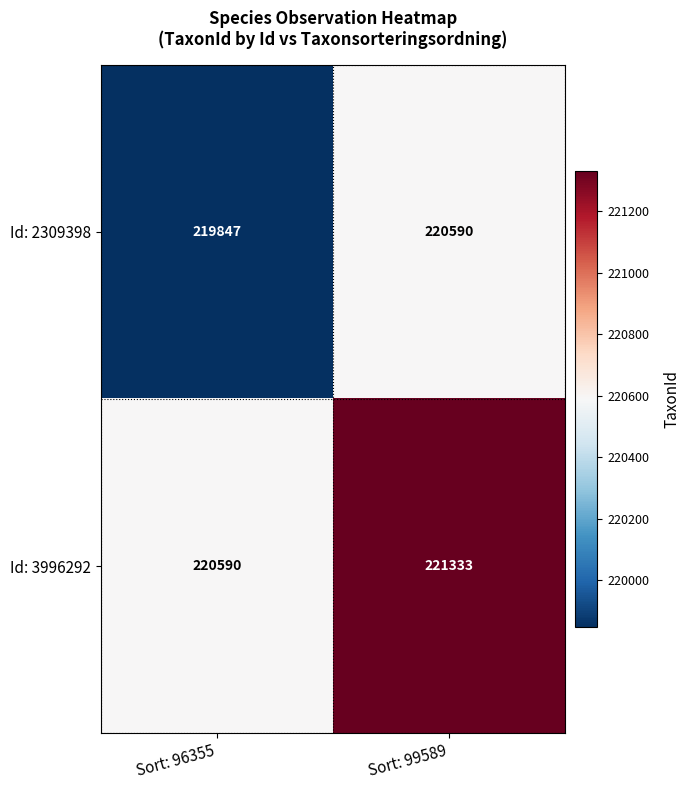

The value of Id: 2309398 at Sort: 96355 is 219847. True or false?

True